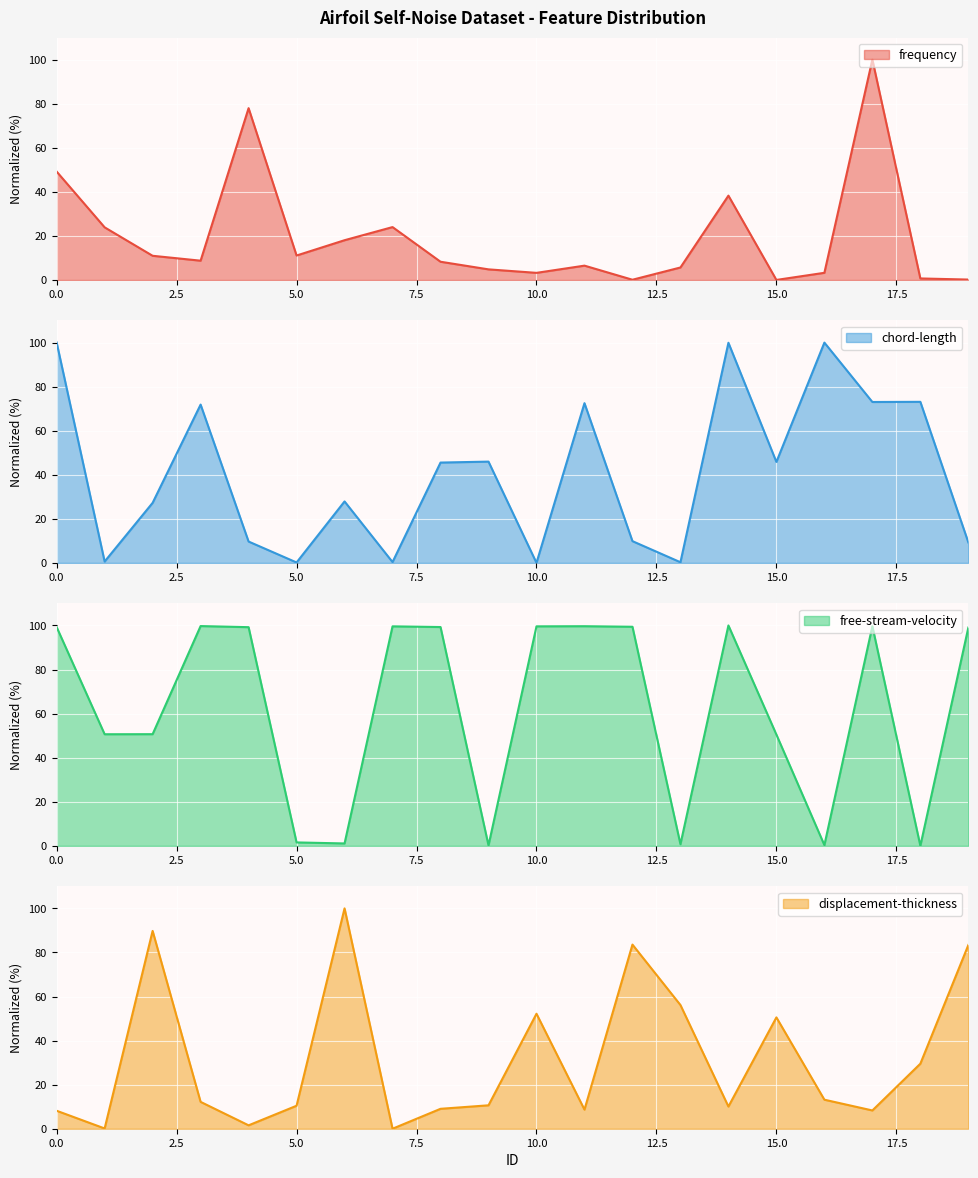

Which series changed the most between 9 and 11?

free-stream-velocity